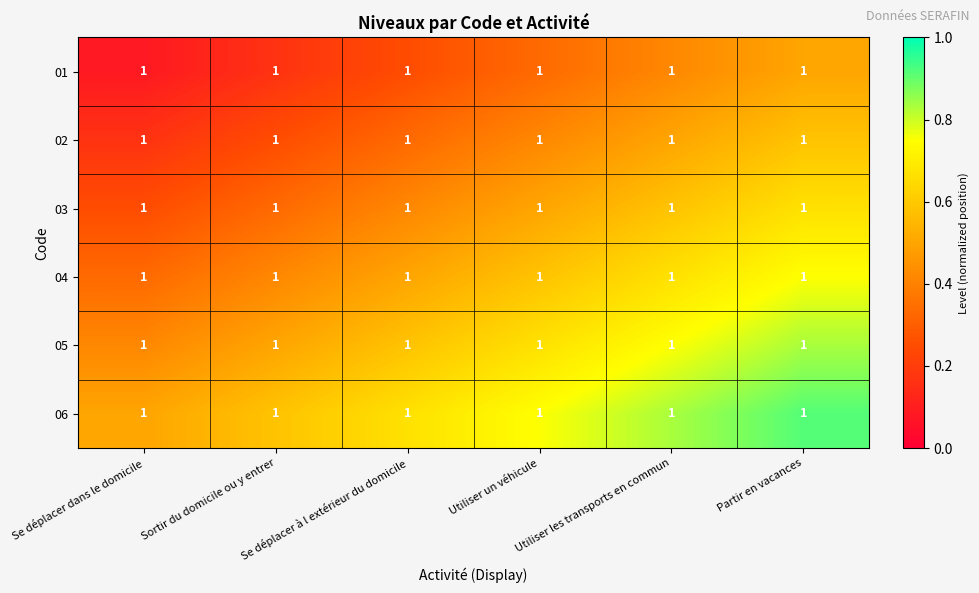

At which category is the sum across all series the highest?

Partir en vacances